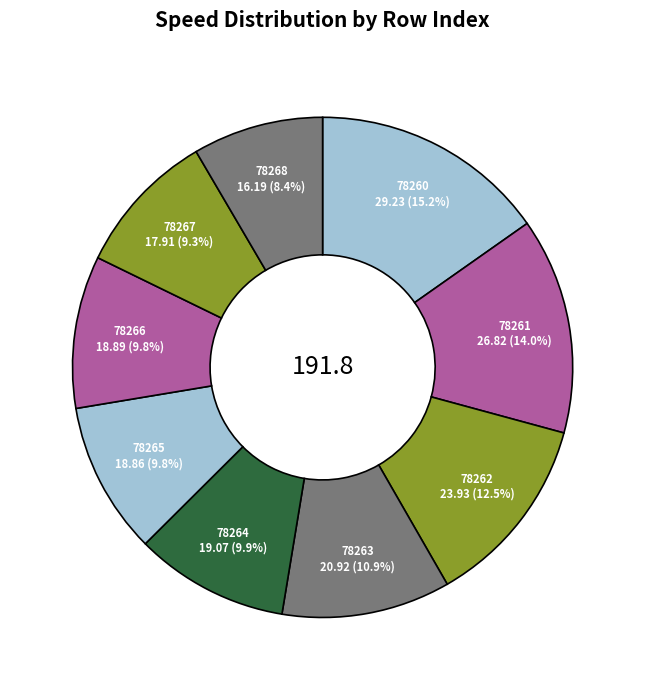

Between 78264 and 78260, which is larger?

78260